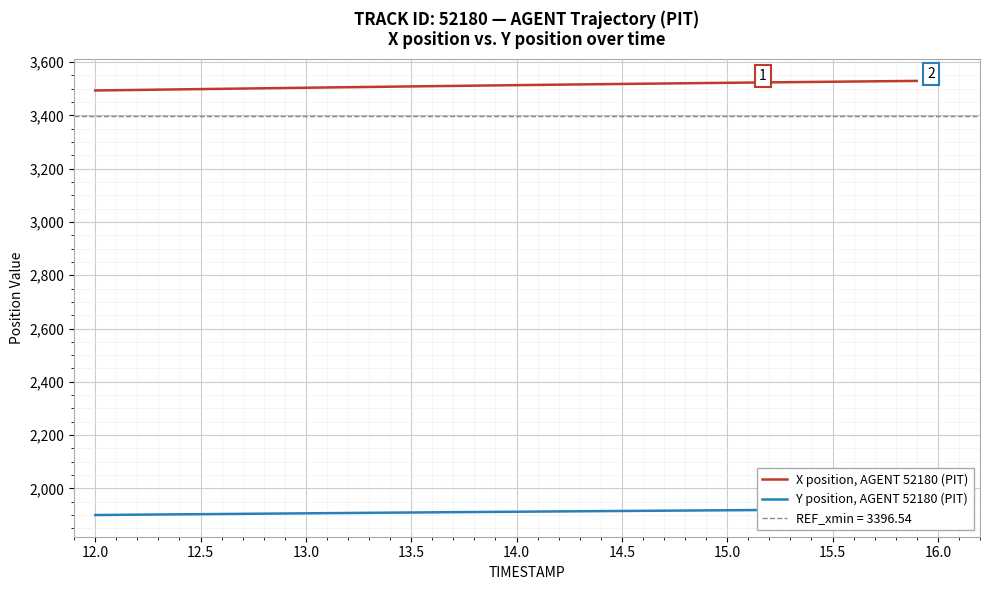

What is the average value of the X position, AGENT 52180 (PIT) series?

3512.7